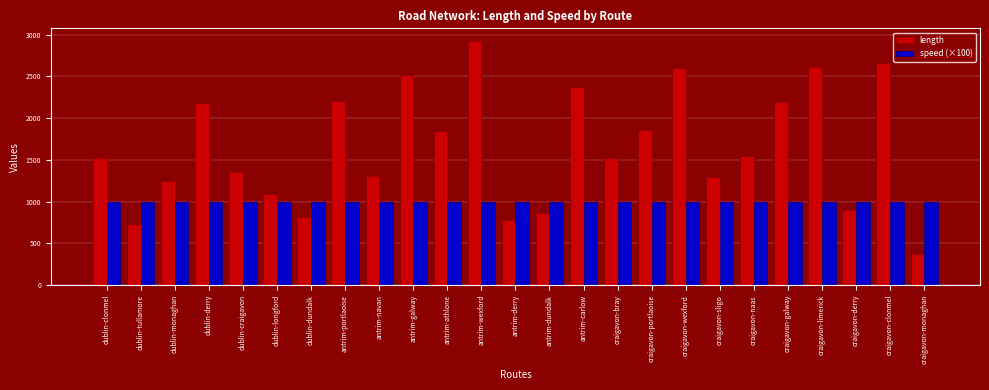

The value of length at craigavon-sligo is 1981.8. True or false?

False